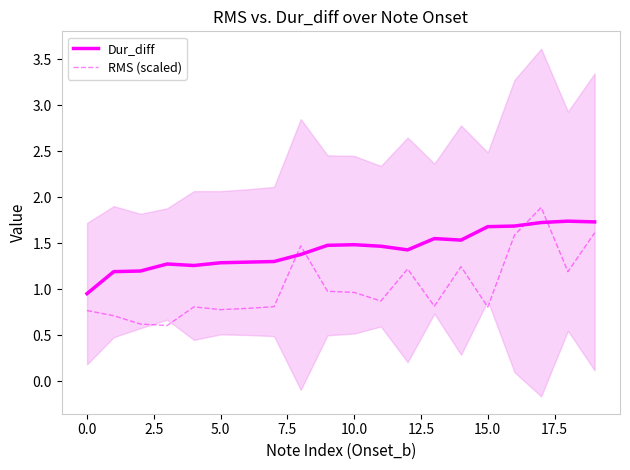

Is this an area chart (filled region under the line)?

No